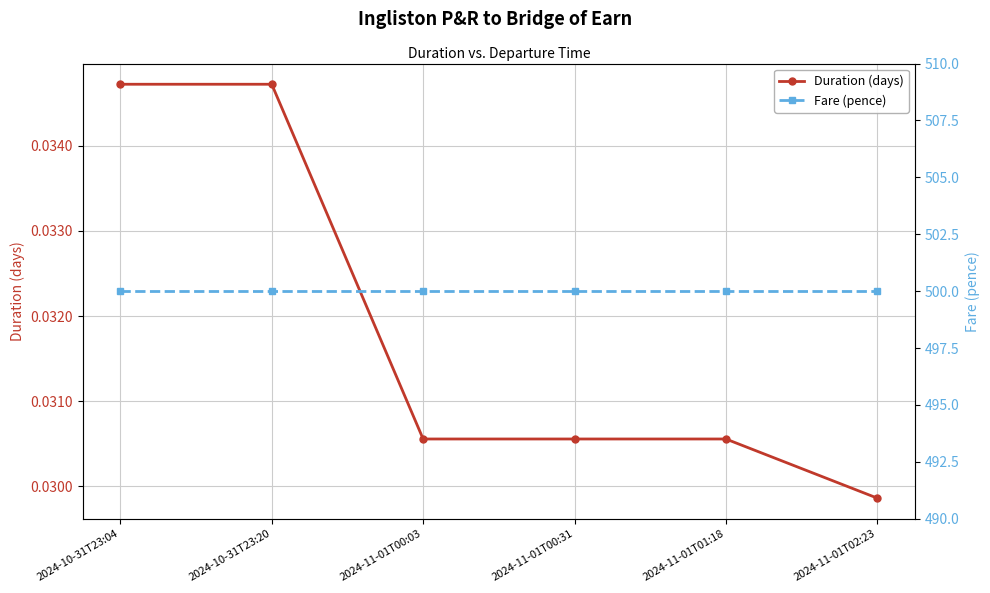

What is the sum of all Fare (pence) values?

3000.0